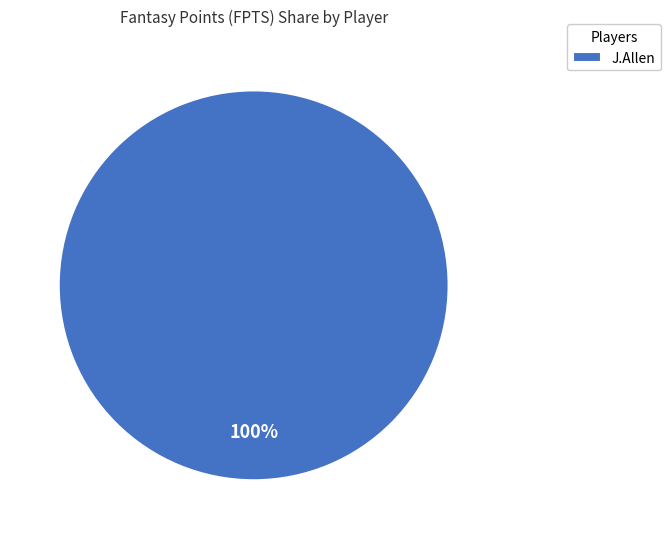

Which category accounts for the majority?

J.Allen